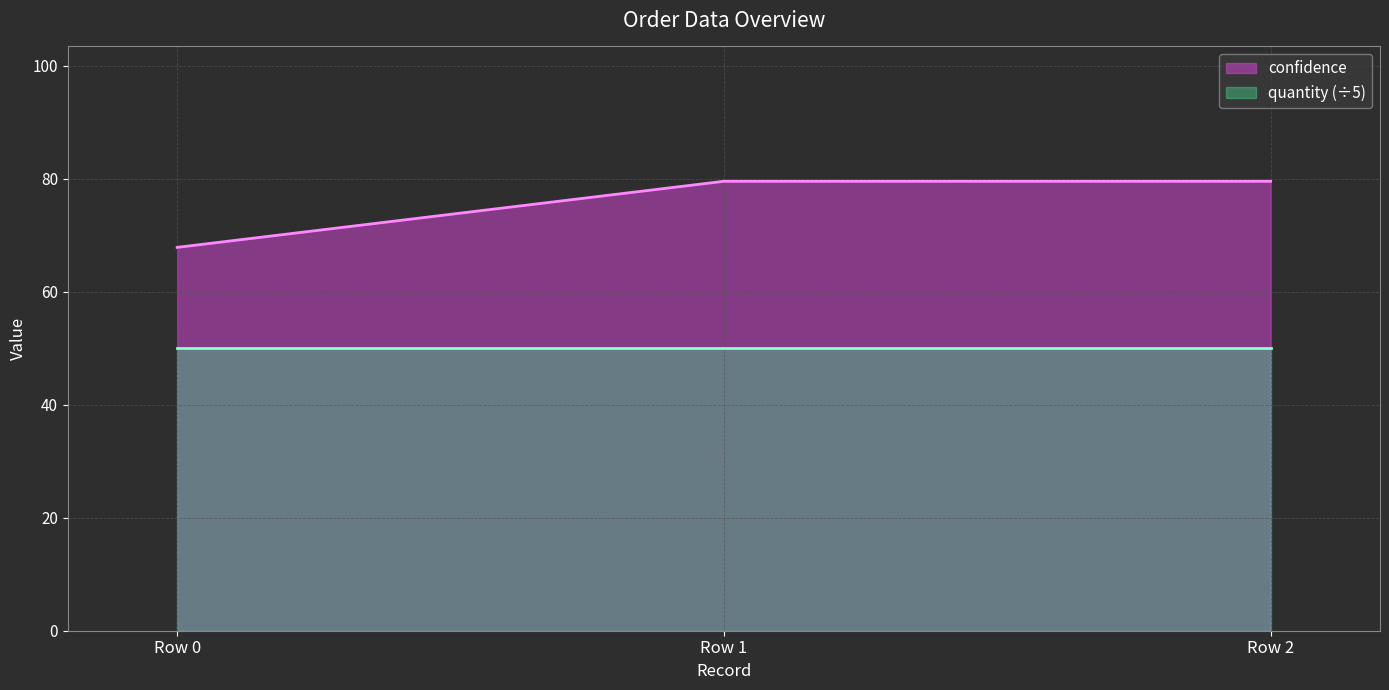

The value of quantity (÷5) at Row 0 is 50.0. True or false?

True